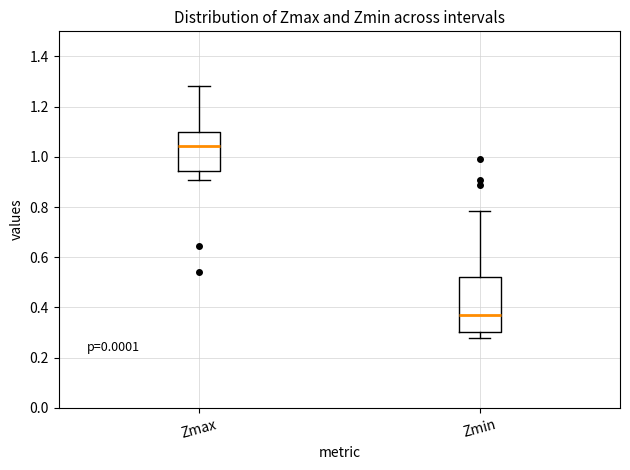

Where does the upper whisker of the box for Zmin end on the y-axis? The values are not printed on the chart, so give them approximately, as read against the axis.

0.78